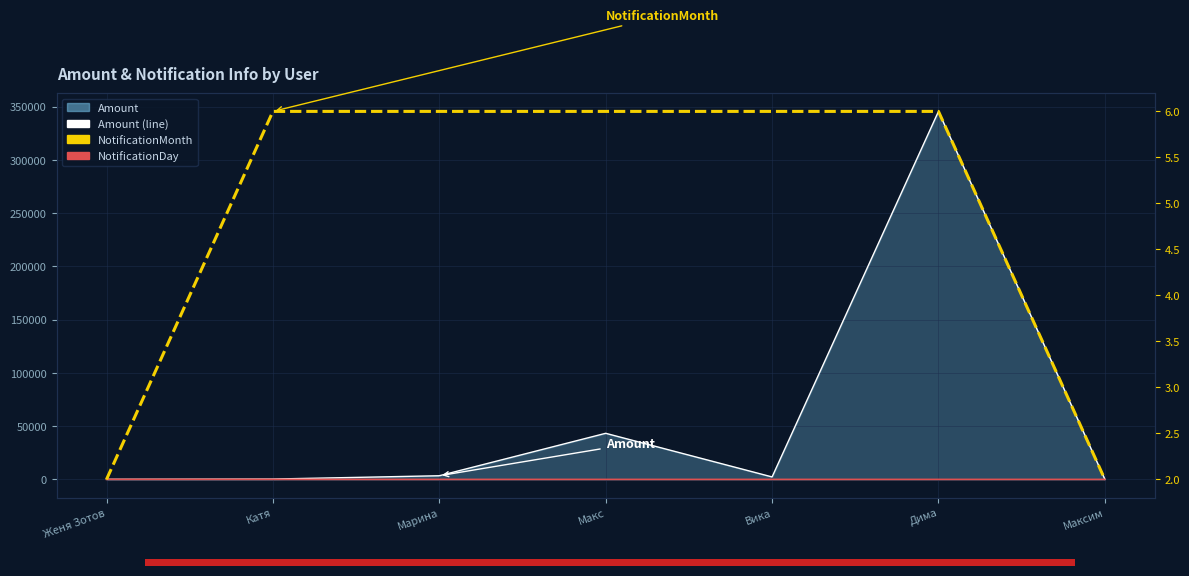

Does the chart display data point markers on the line(s)?

No